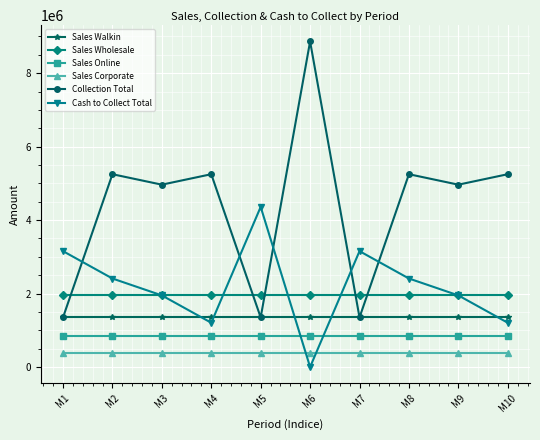

Which series has the widest spread of values?

Collection Total